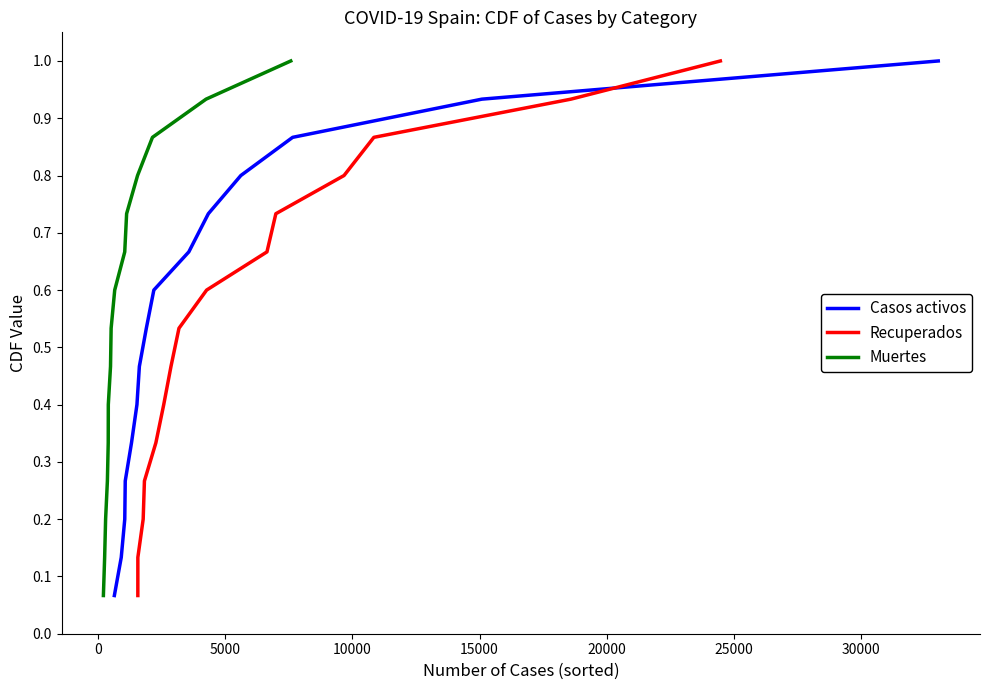

What is the highest value of the Recuperados series?

1.0